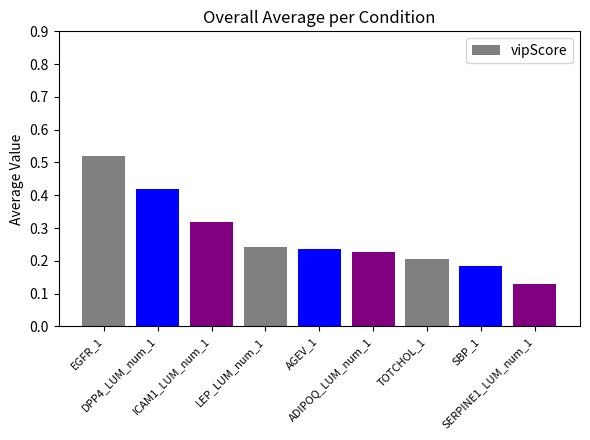

Count the values in the range 0 to 1.

9